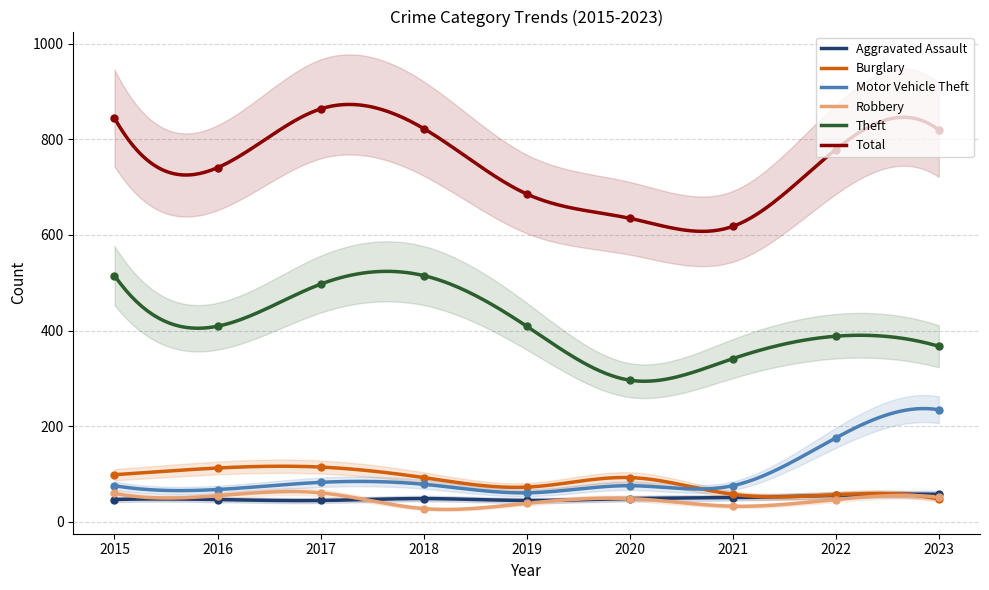

What is the total value across all series at 2015?

1638